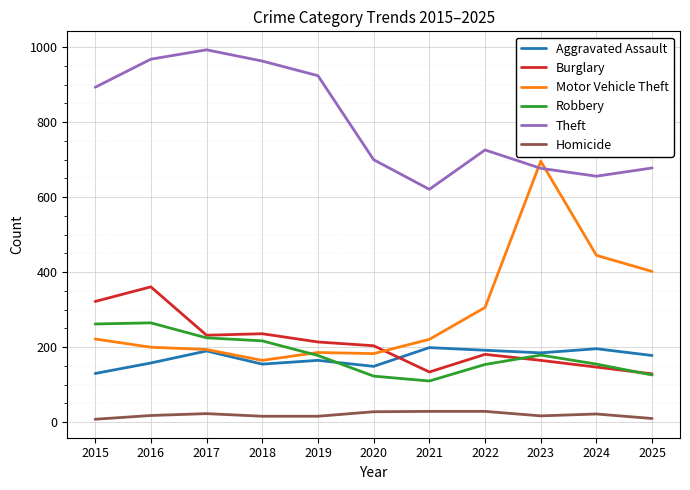

True or false: Homicide and Theft intersect in this chart.

False